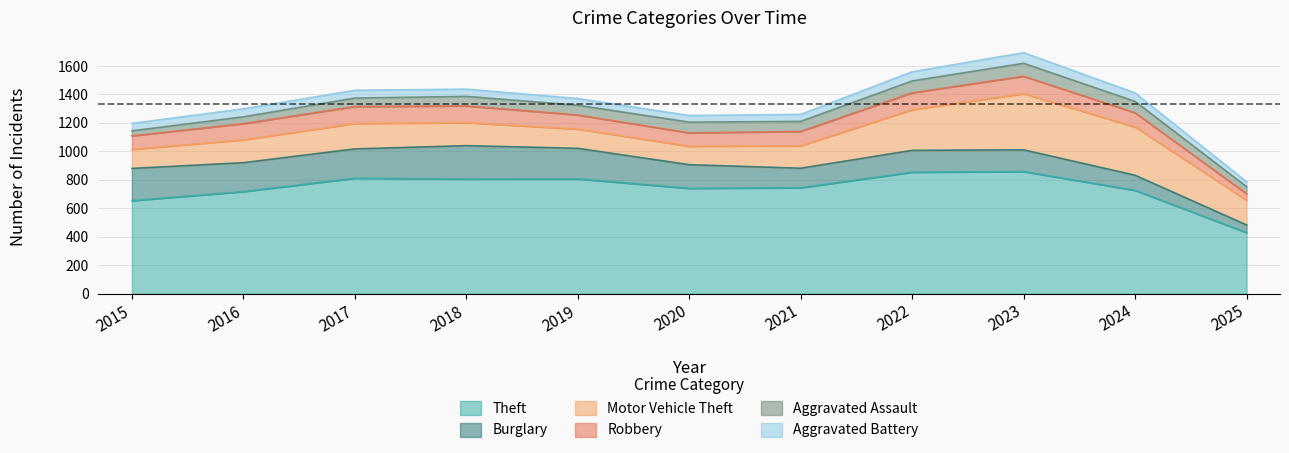

List the series in order of their peak value, lowest first.

Aggravated Battery, Aggravated Assault, Robbery, Burglary, Motor Vehicle Theft, Theft